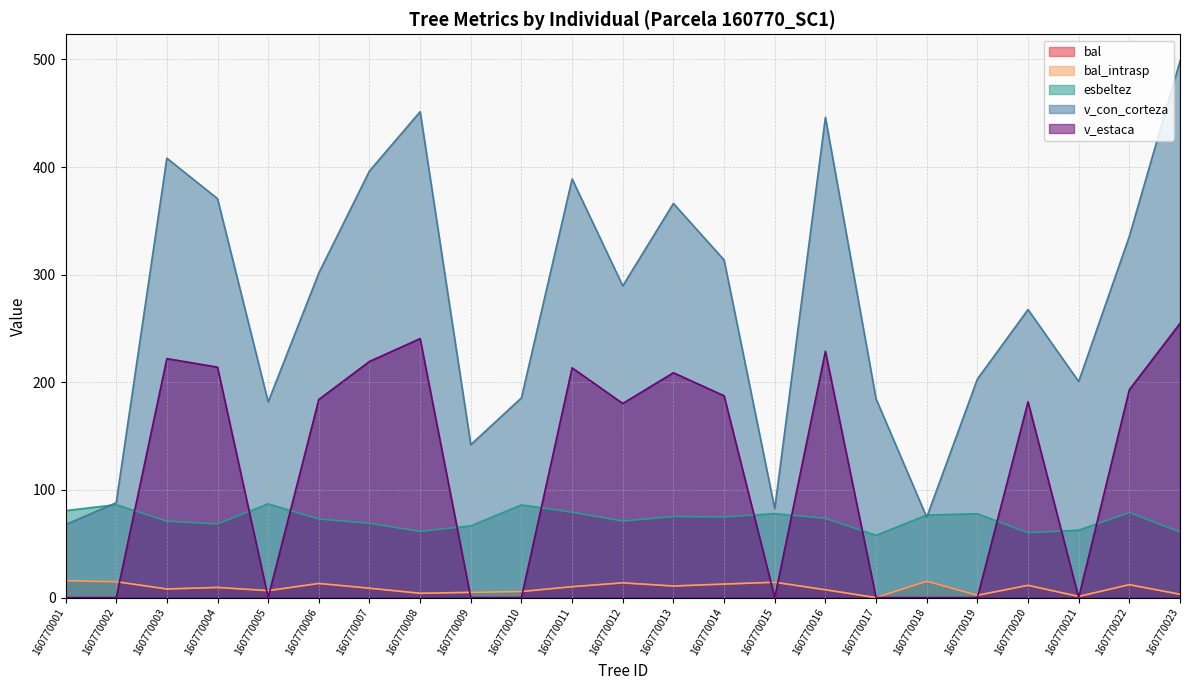

Does the chart have visible grid lines?

Yes